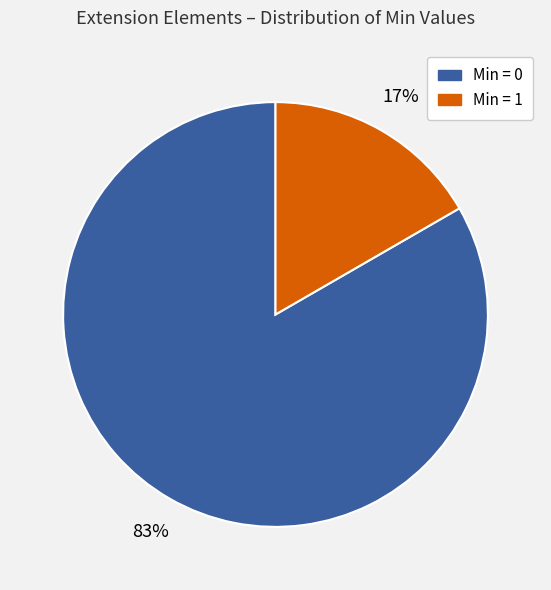

To the nearest percent, what is the average slice percentage?

50%